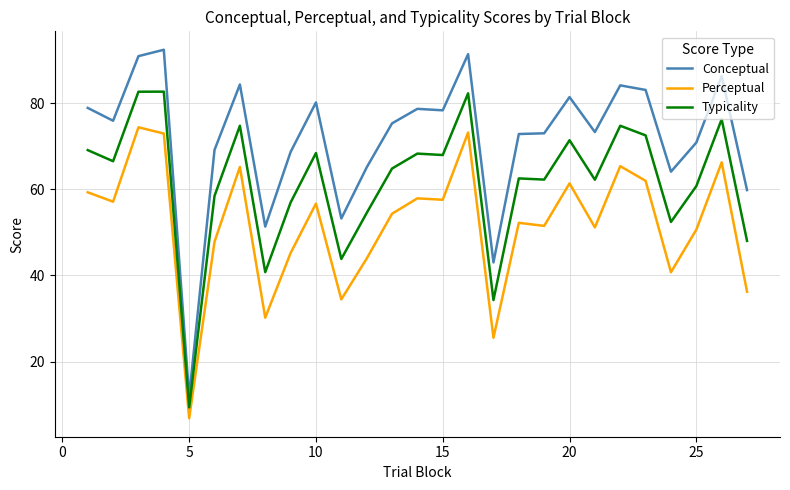

How many lines are shown in the chart?

3